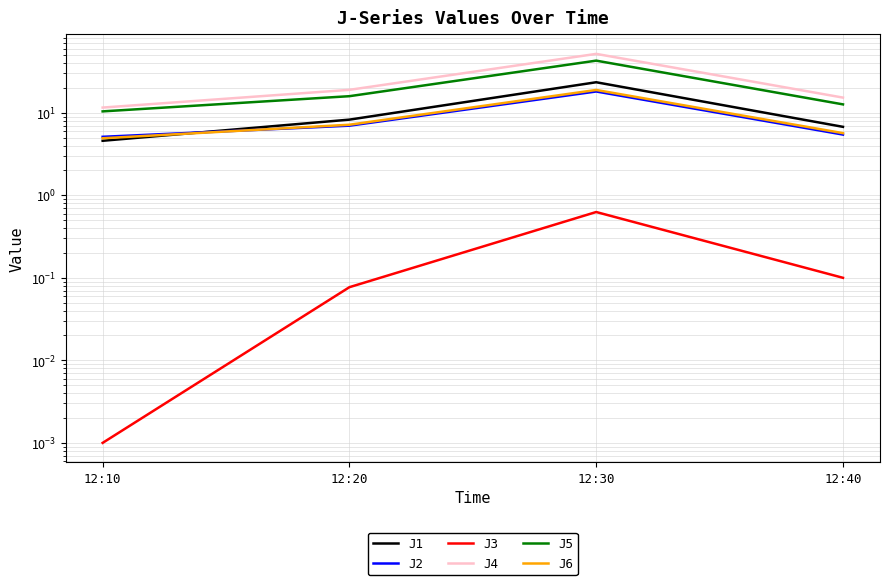

Which series has the largest total across all categories?

J4